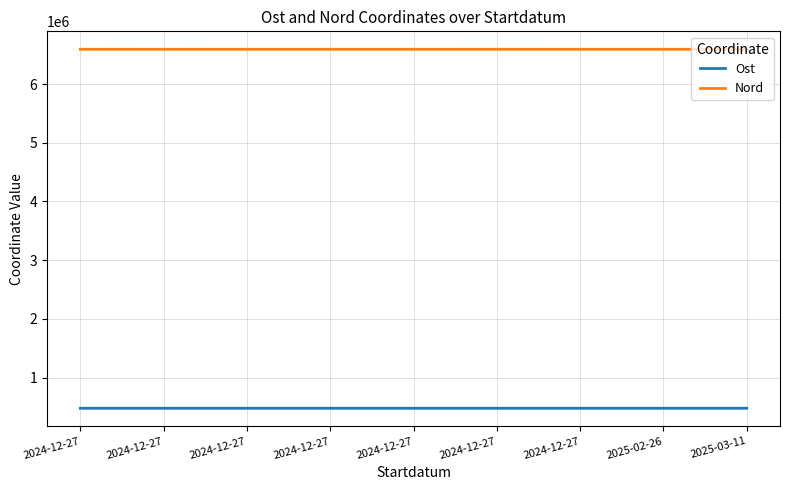

Read the Ost value at 2024-12-27, to the nearest 5.

477335